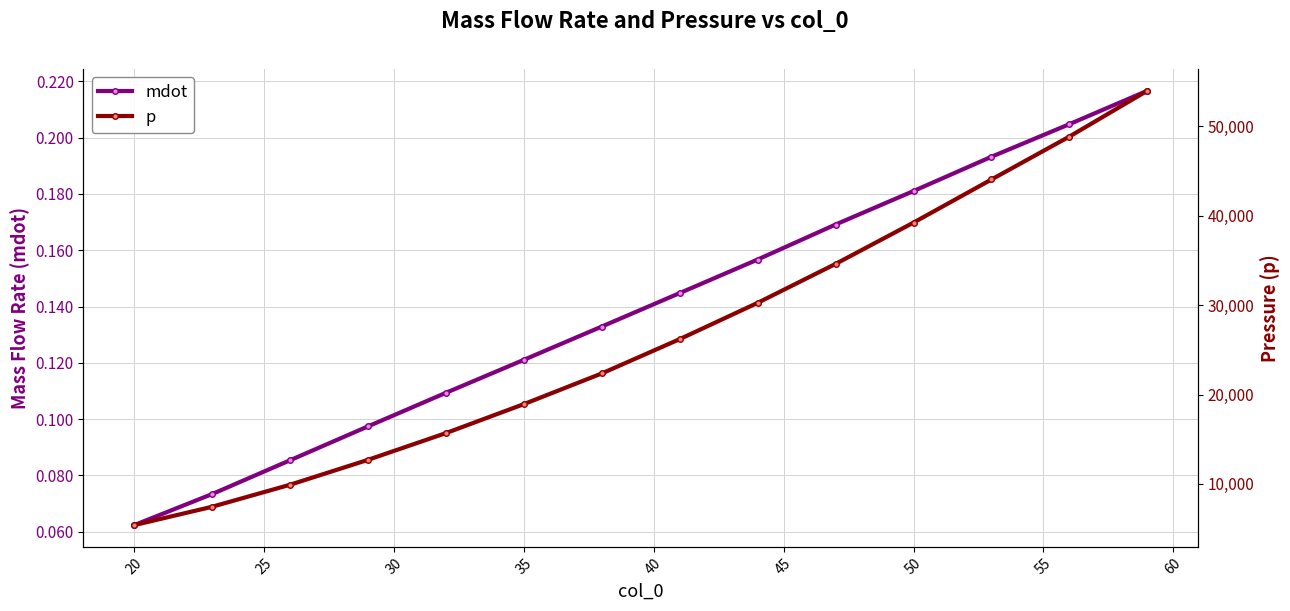

True or false: p and mdot intersect in this chart.

False